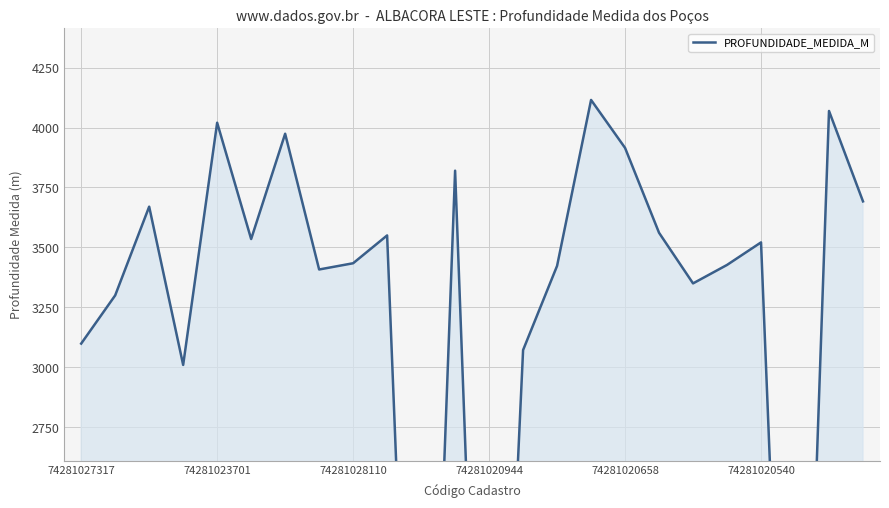

The value at 74281028110 is 5674. True or false?

False